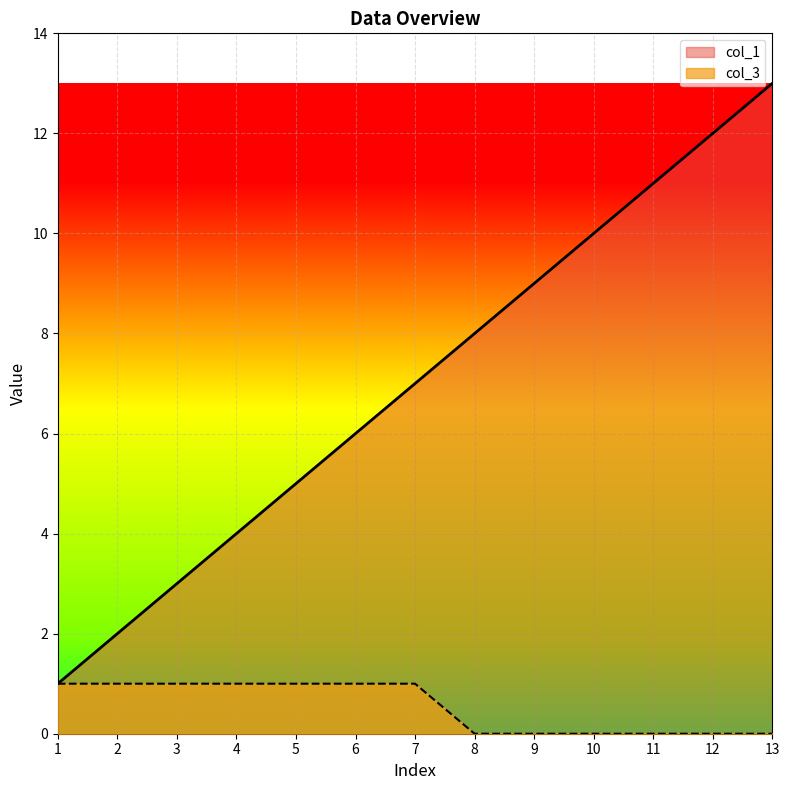

The value of col_3 at 12 is 0. True or false?

True